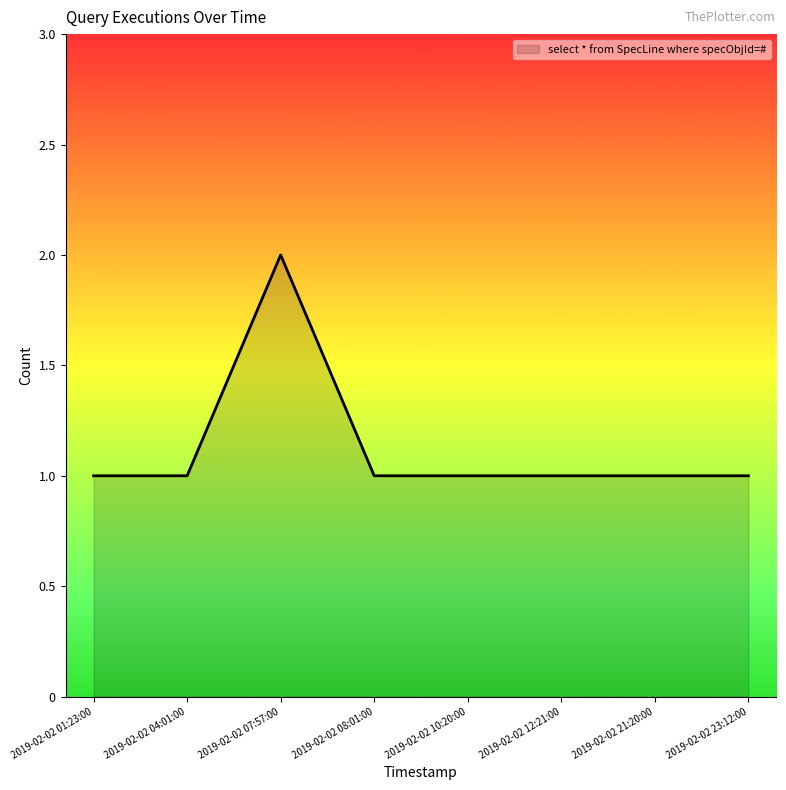

What is the difference between the maximum and minimum values?

1